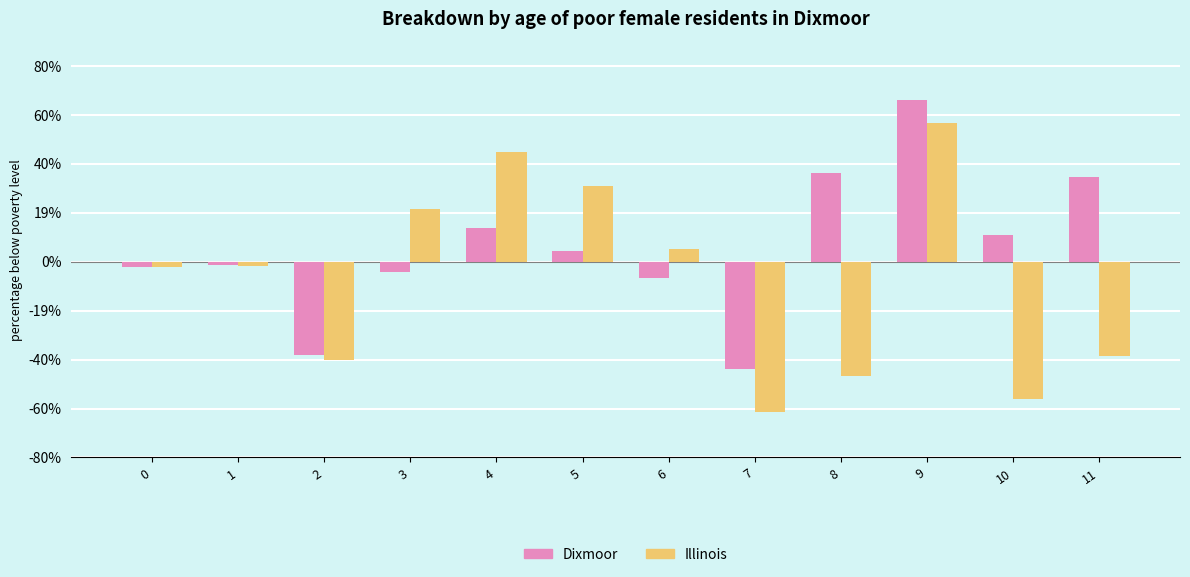

Reading left to right, transcribe all the data shown in this chart.

Dixmoor: -0.0	-0.0	-0.4	-0.0	0.1	0.0	-0.1	-0.4	0.4	0.7	0.1	0.3
Illinois: -0.0	-0.0	-0.4	0.2	0.5	0.3	0.1	-0.6	-0.5	0.6	-0.6	-0.4